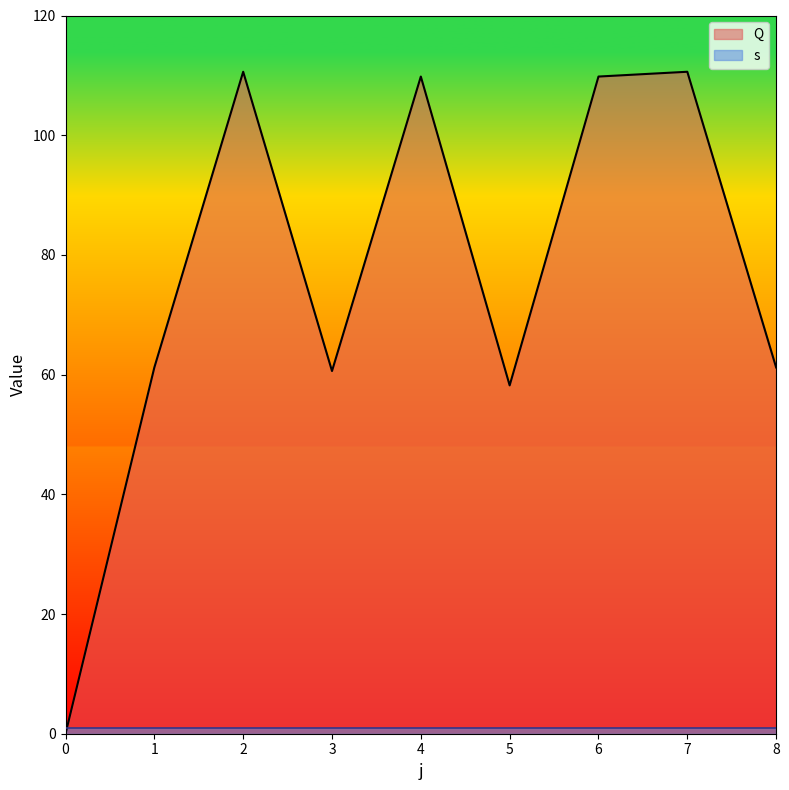

What is the value of the 3rd point from the left?

110.6